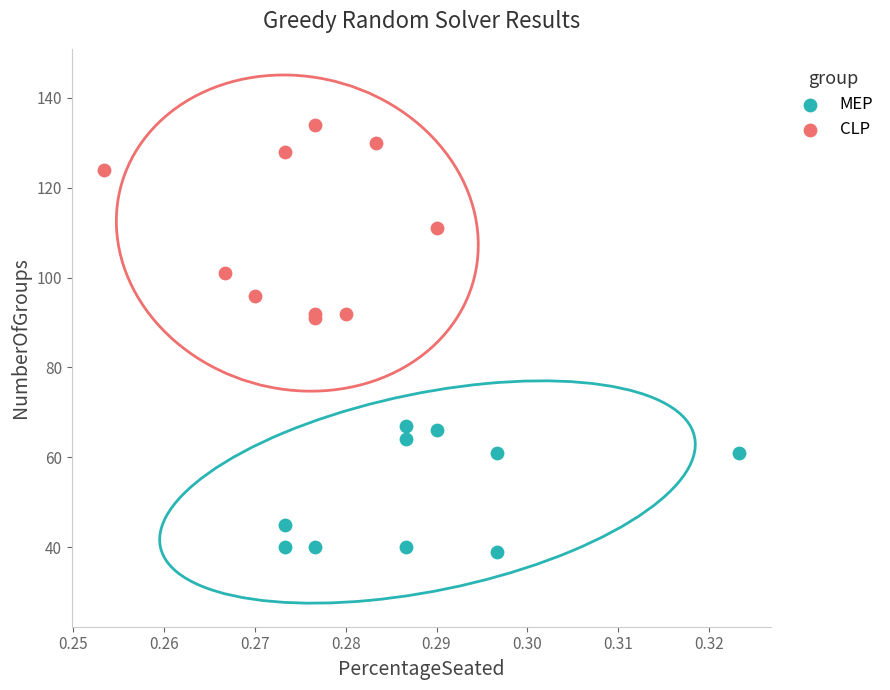

Which series contains the lowest Y value?

MEP